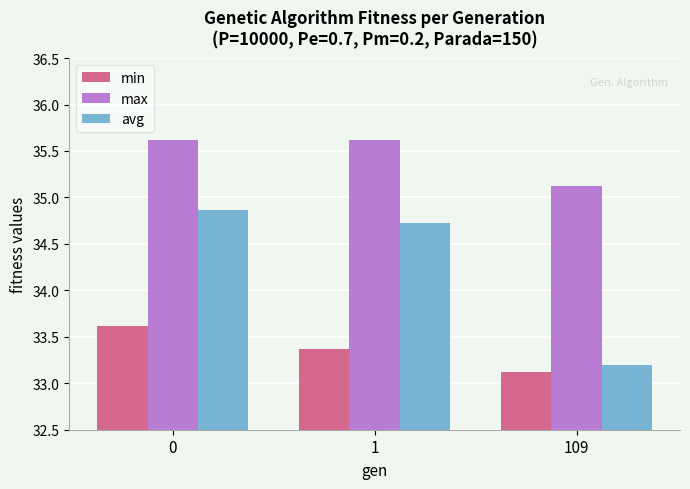

What is the greatest value displayed?

35.6